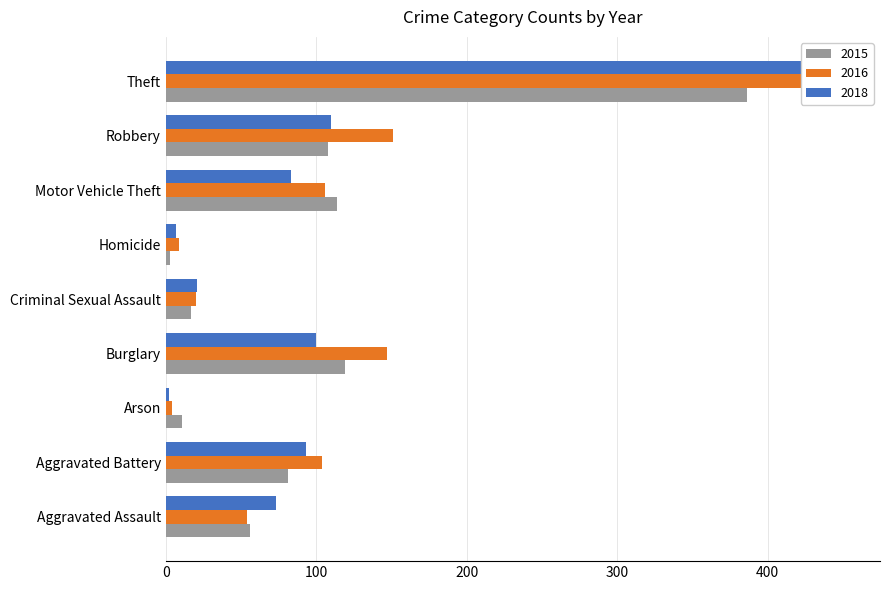

Reading right to left, extract all data points from this chart.

2015: Theft=386	Robbery=108	Motor Vehicle Theft=114	Homicide=3	Criminal Sexual Assault=17	Burglary=119	Arson=11	Aggravated Battery=81	Aggravated Assault=56
2016: Theft=452	Robbery=151	Motor Vehicle Theft=106	Homicide=9	Criminal Sexual Assault=20	Burglary=147	Arson=4	Aggravated Battery=104	Aggravated Assault=54
2018: Theft=431	Robbery=110	Motor Vehicle Theft=83	Homicide=7	Criminal Sexual Assault=21	Burglary=100	Arson=2	Aggravated Battery=93	Aggravated Assault=73